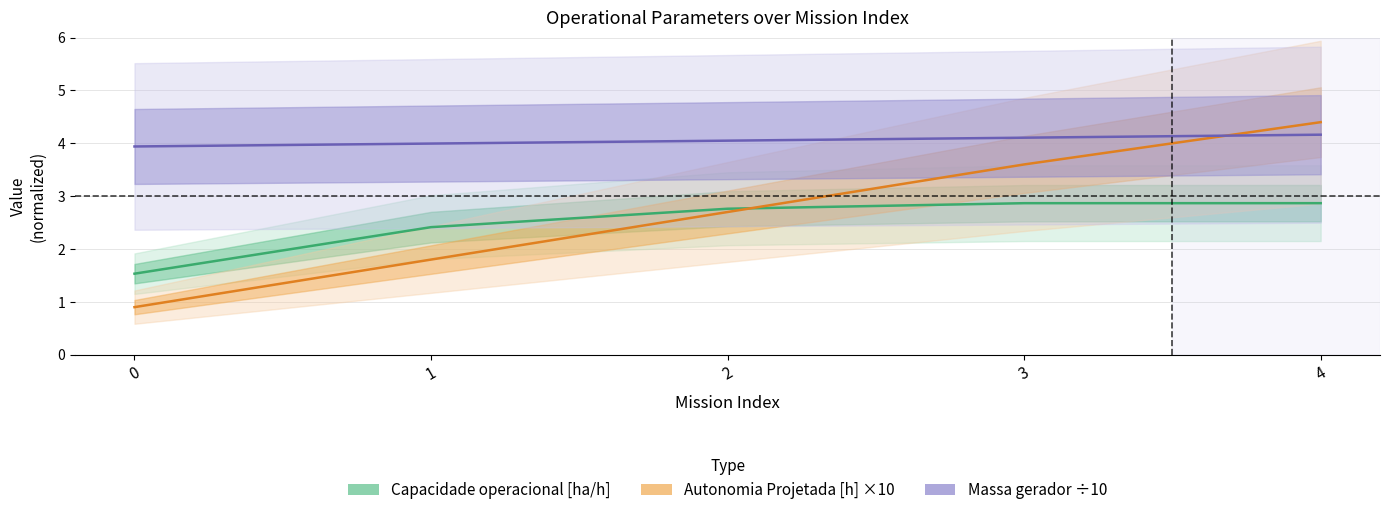

Where is Massa gerador ÷10 nearest to the value 4?

1